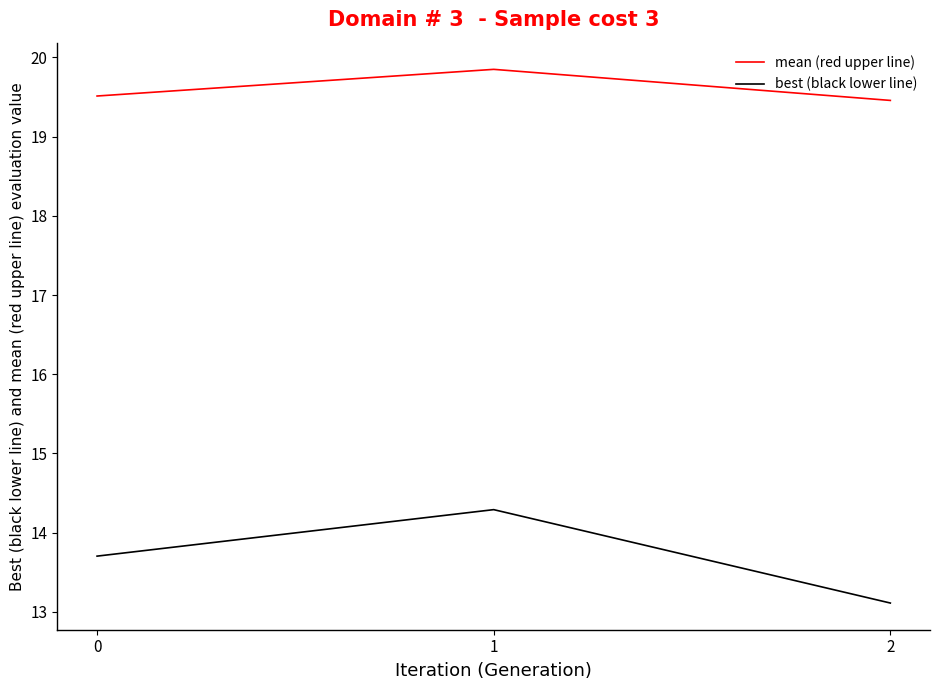

Is the value of mean (red upper line) at 0 greater than the value of best (black lower line) at 0?

Yes